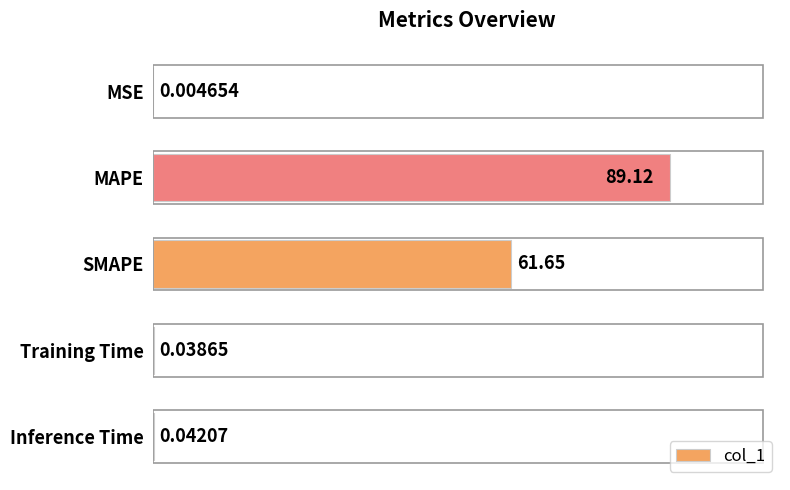

At which category does the chart reach its peak across all series?

MAPE